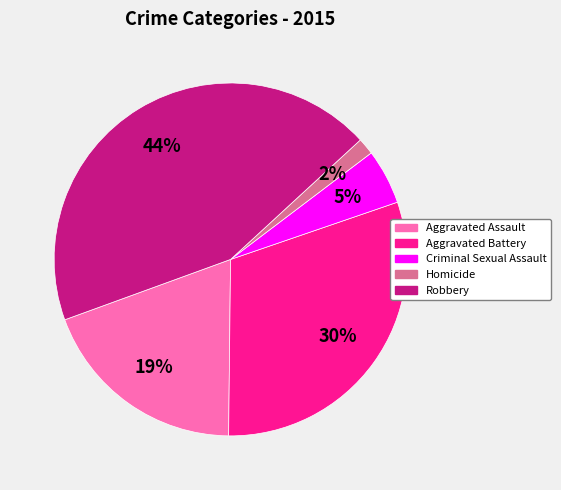

To the nearest percent, what is the difference between the largest and smallest slice percentages?

42%